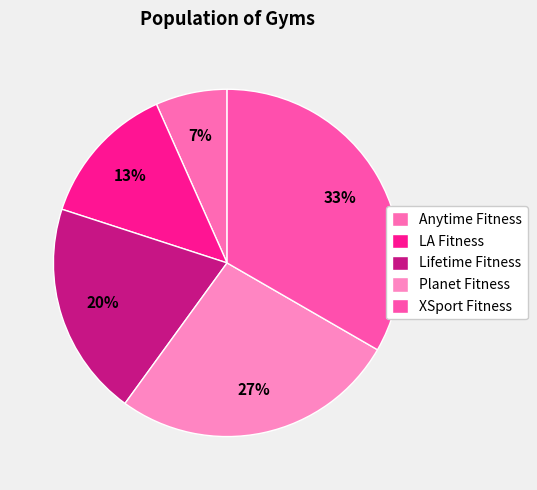

Combined, what portion of the pie is Lifetime Fitness and Anytime Fitness?

26.7%